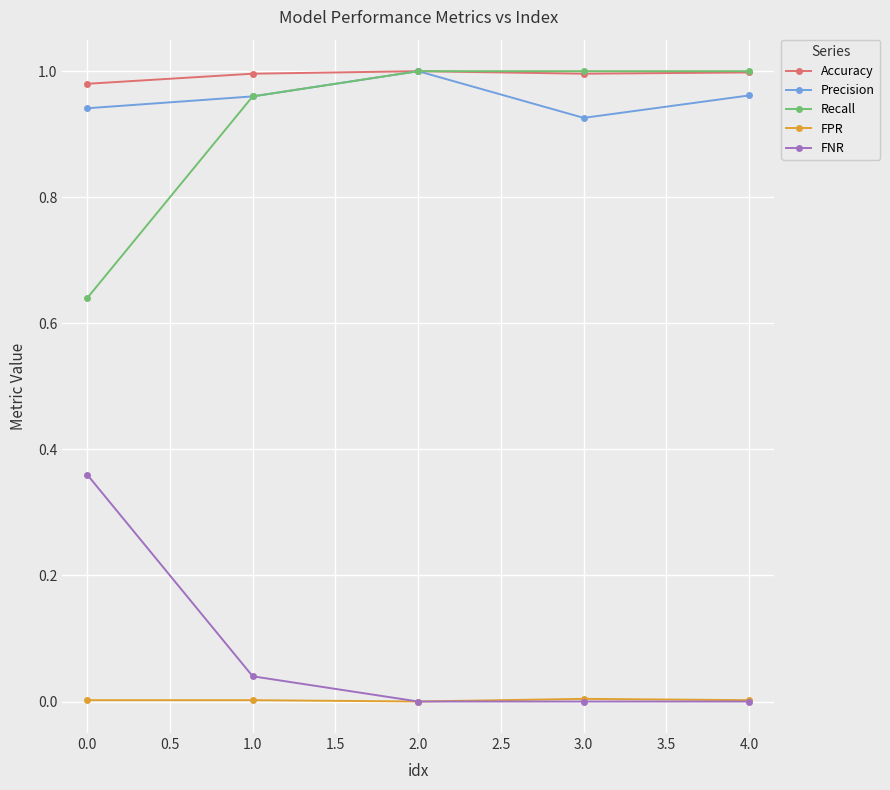

True or false: Recall and FNR cross at least once.

False